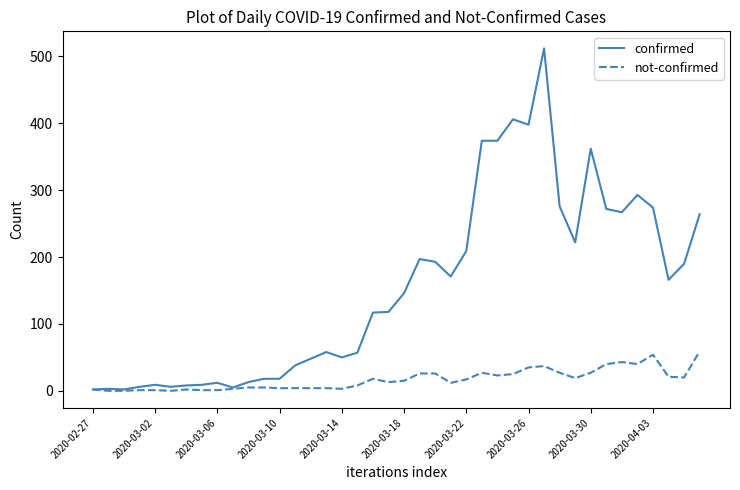

Rank the series by their maximum value, from highest to lowest.

confirmed, not-confirmed